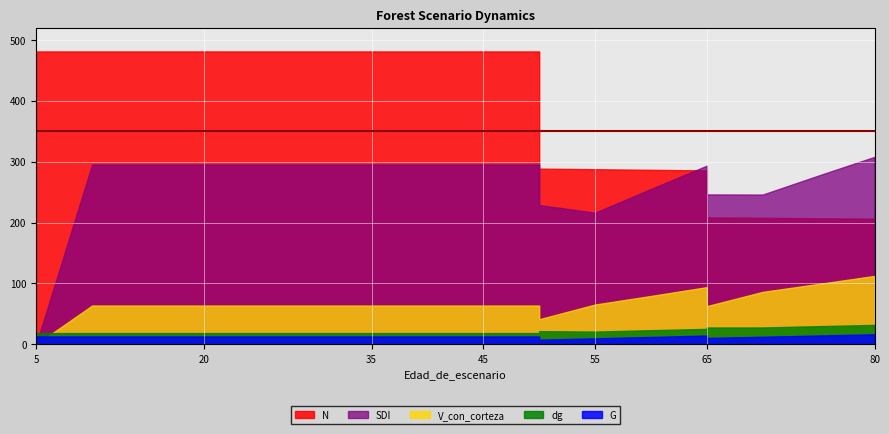

Which series changed the most between 10 and 20?

N